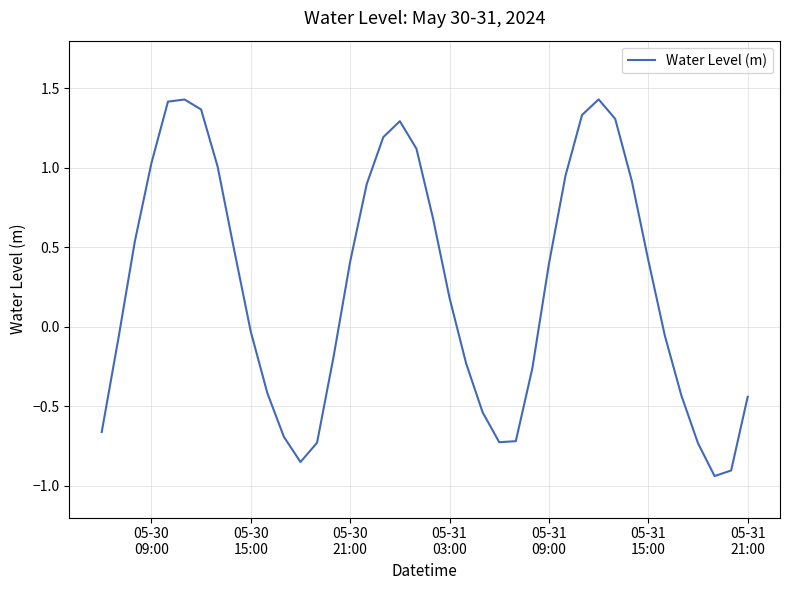

How many distinct data groups are displayed?

1